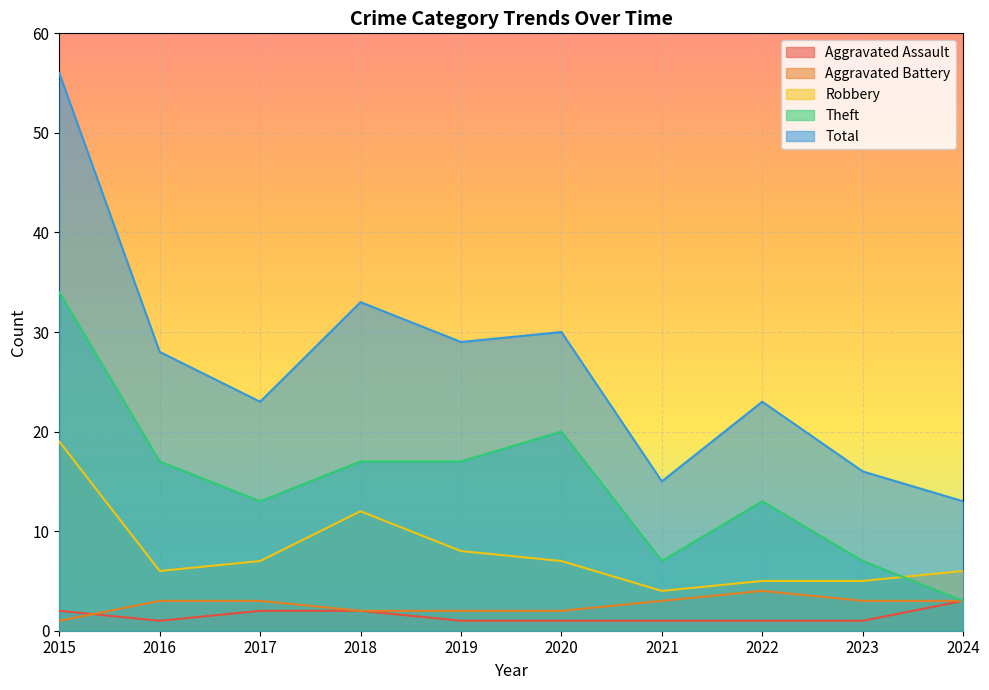

At which category is the sum across all series the highest?

2015